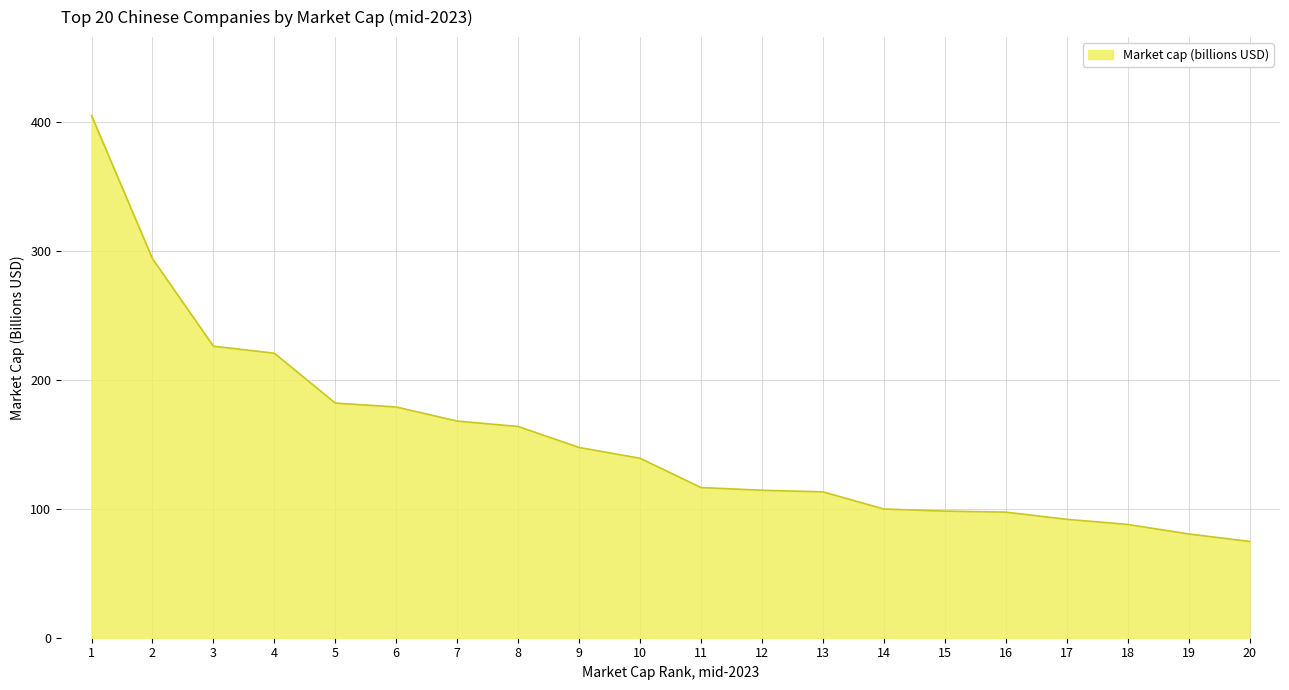

Count the number of values greater than 139.

10